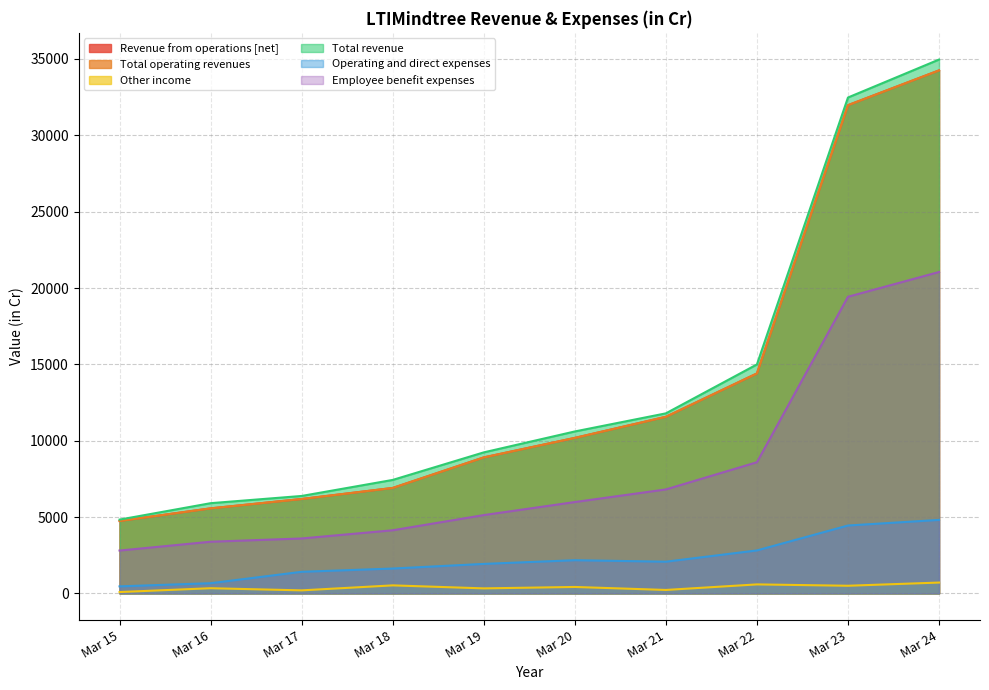

What is the spread (max minus min) of values at Mar 22?

14406.4